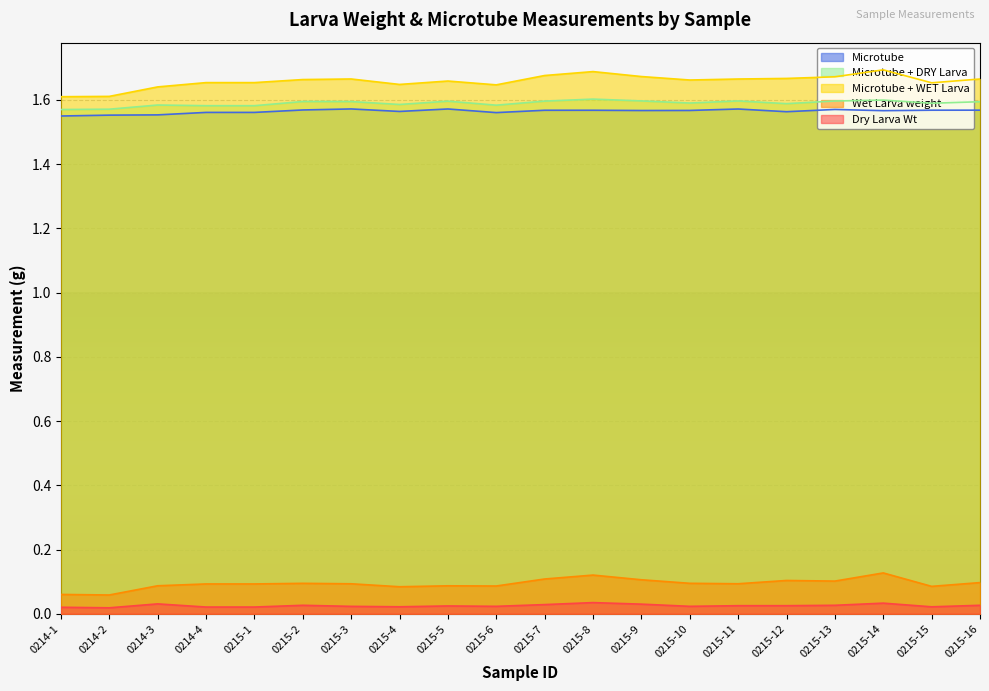

Which label corresponds to the largest value in the chart?

0215-14